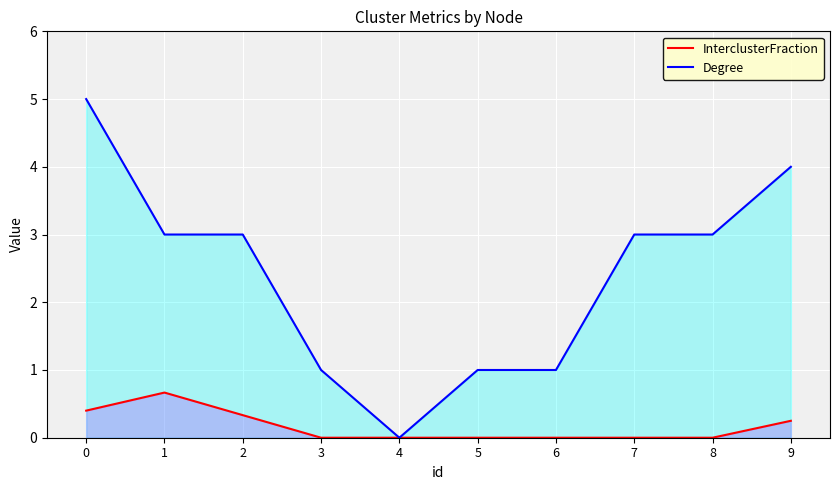

List the series in order of their overall mean, highest first.

Degree, InterclusterFraction